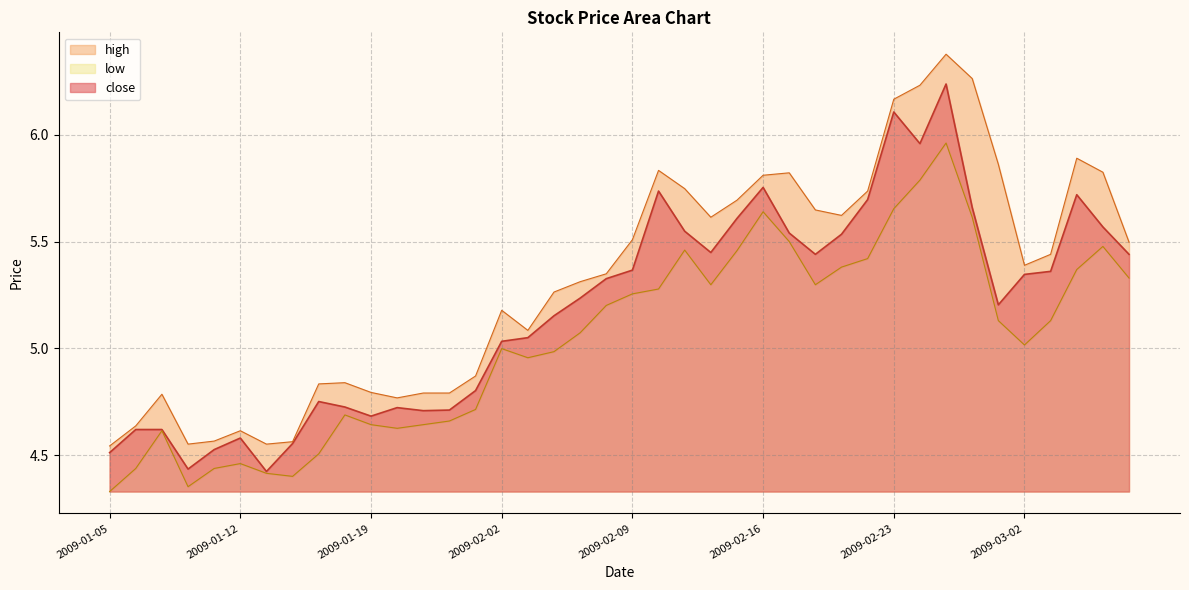

At which label does close first exceed 5?

2009-02-02